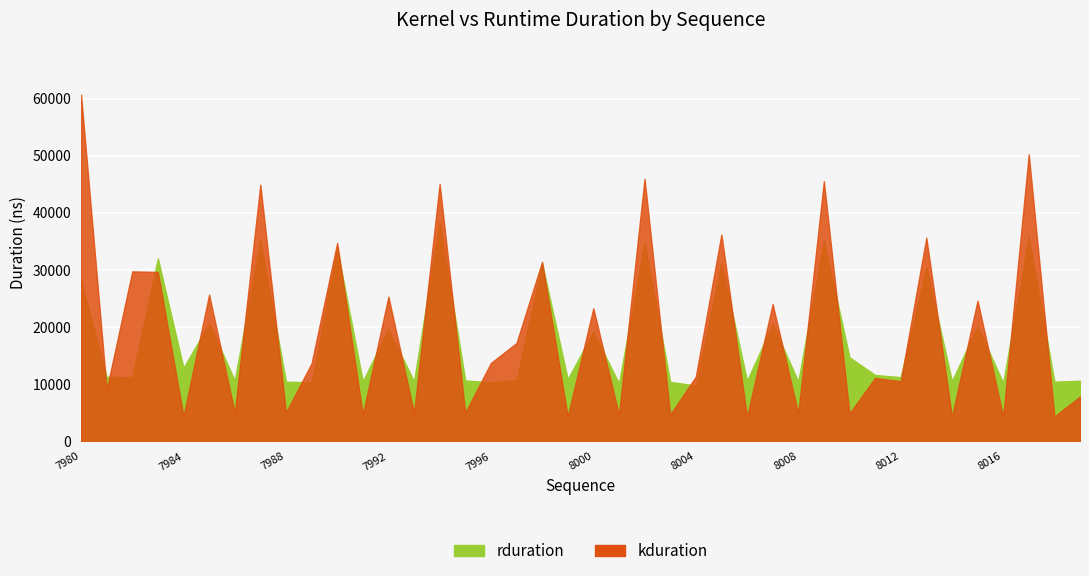

At which label does kduration first exceed 13663?

7980